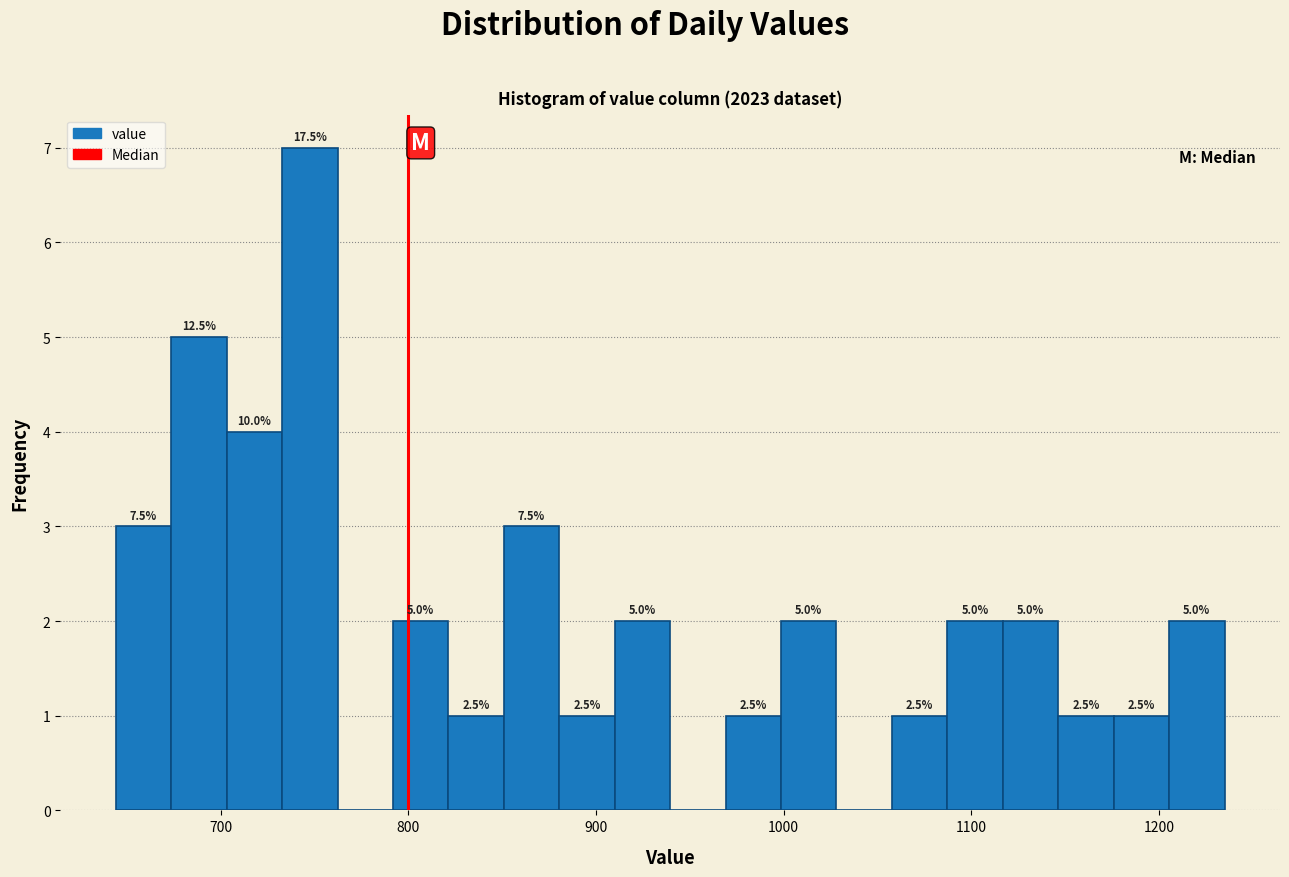

Around what value on the x-axis is the tallest bar? Give the approximate position of its centre, as read against the axis.

750